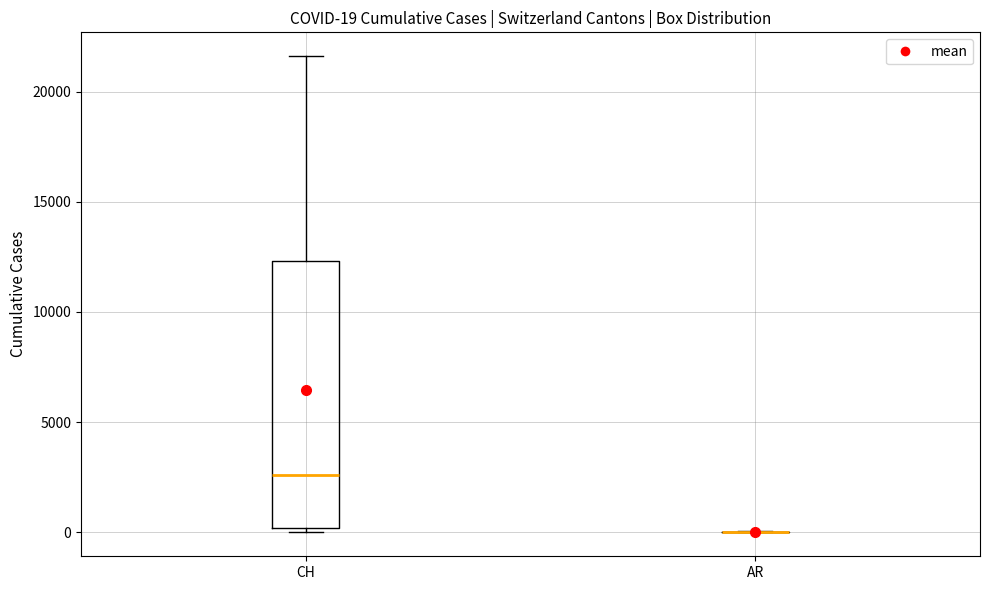

Comparing the boxes themselves (not the whiskers), which one is the tallest?

CH